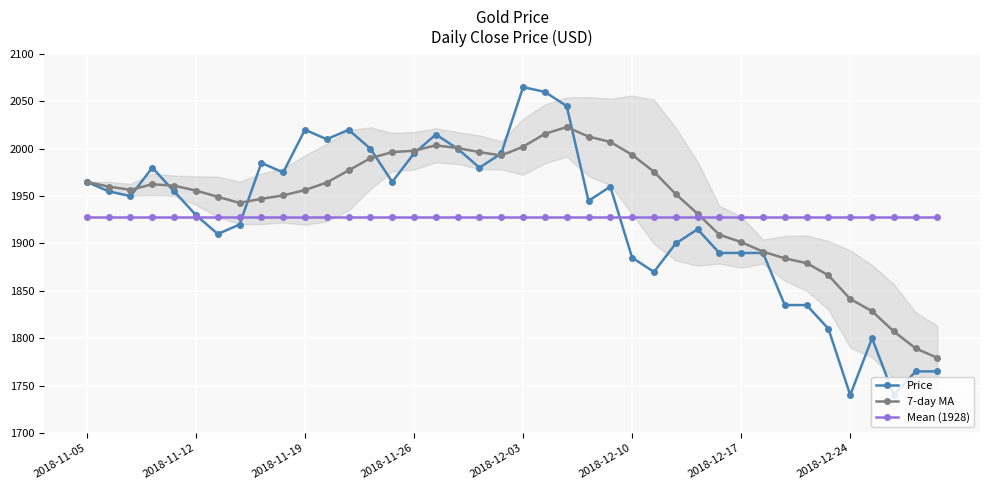

Is this an area chart (filled region under the line)?

No